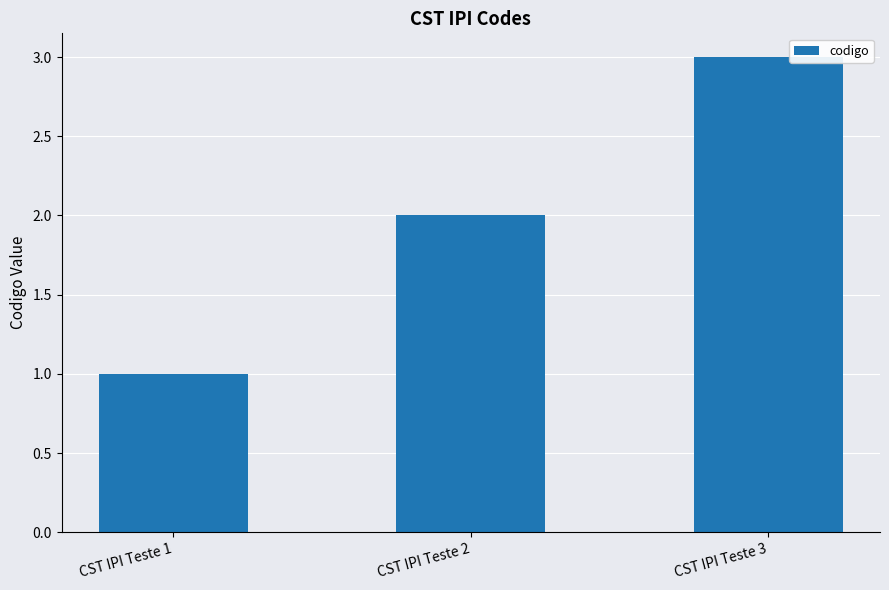

Which label corresponds to the largest value in the chart?

CST IPI Teste 3